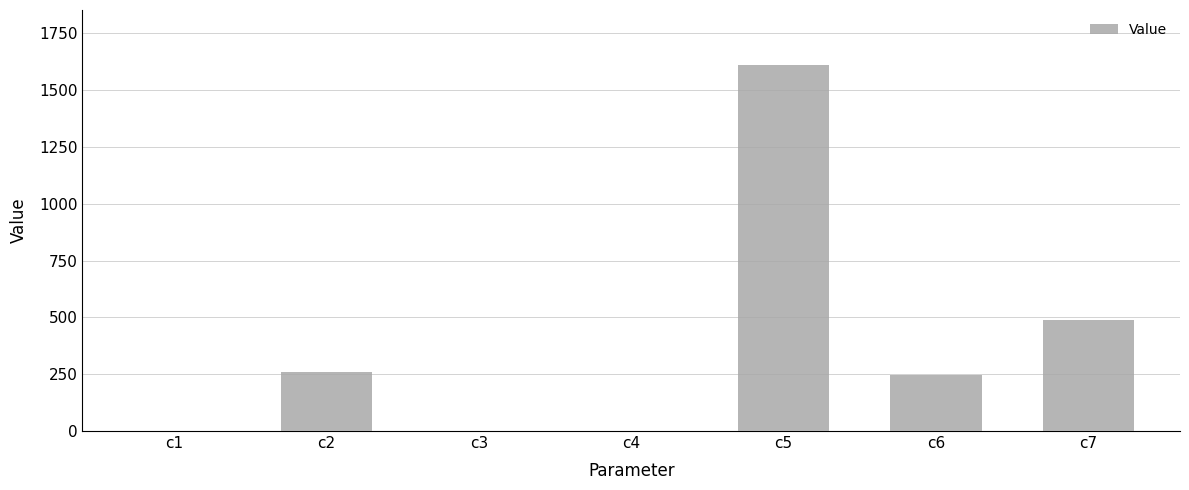

Is it true that the value at c2 is 260.4?

True